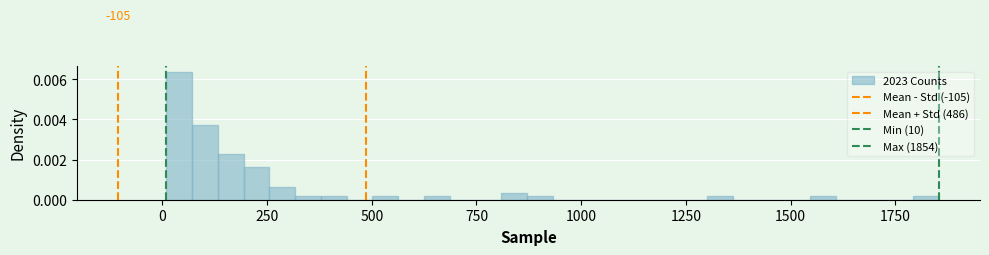

Around what value on the x-axis is the tallest bar? Give the approximate position of its centre, as read against the axis.

50